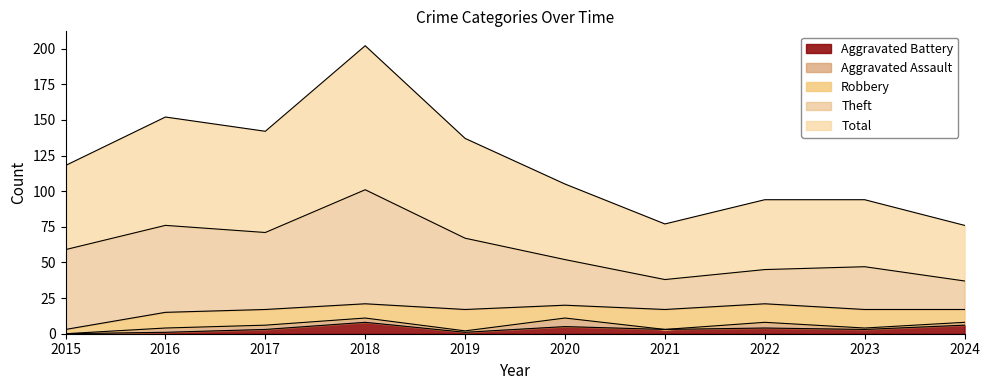

Between 2019 and 2023, which series saw the biggest shift?

Total